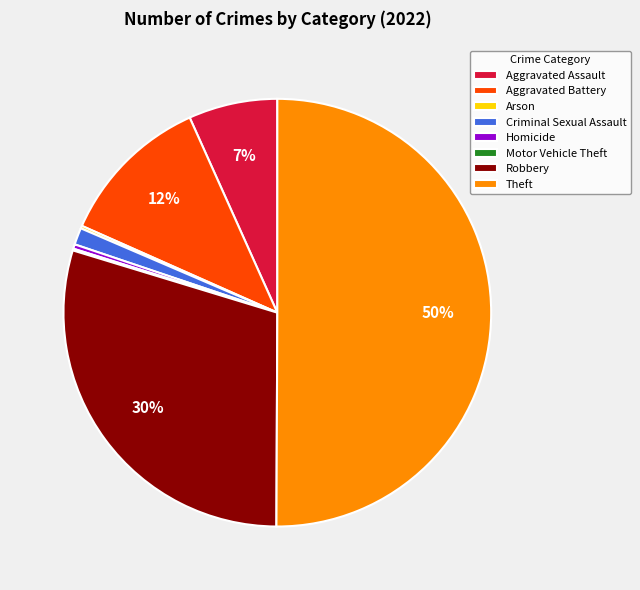

To the nearest percent, what percentage of the pie is Theft?

50%